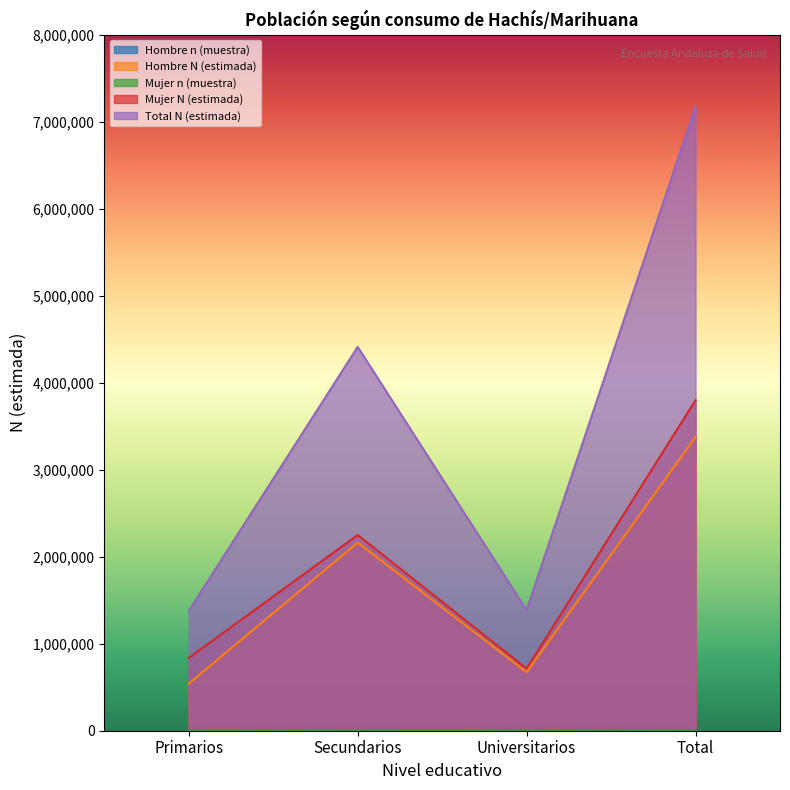

At which category does Hombre n (muestra) reach its first local valley?

Universitarios